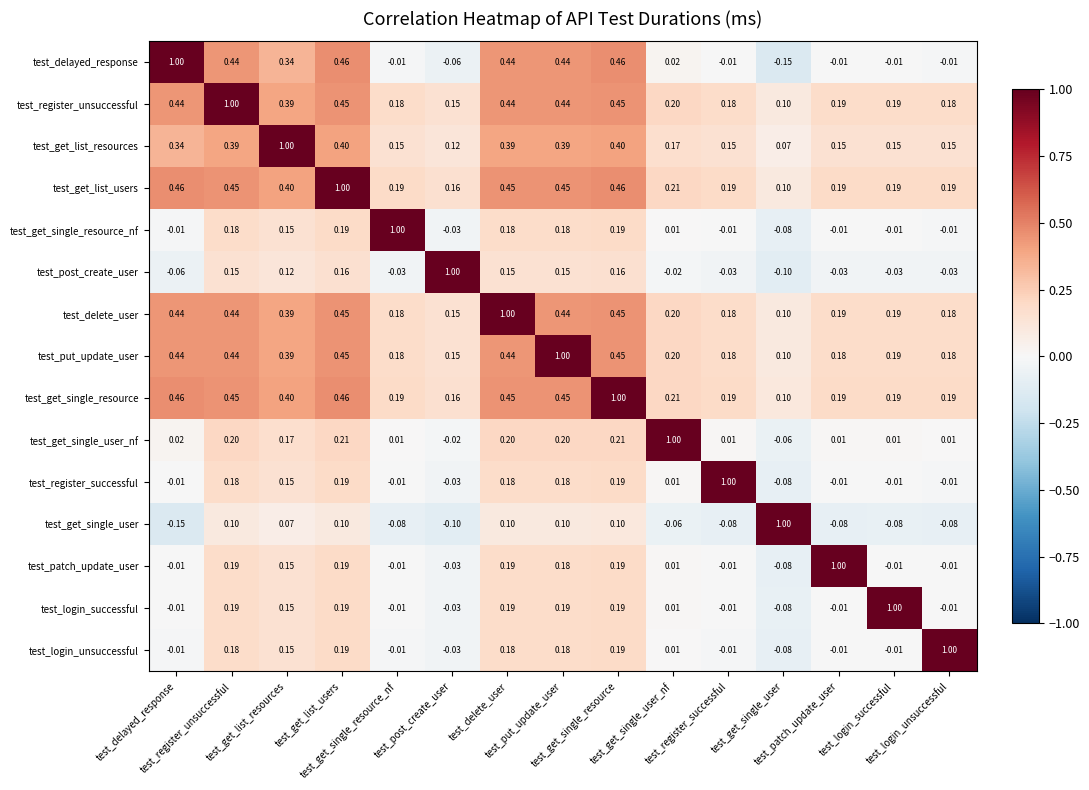

How many series are shown in this chart?

15